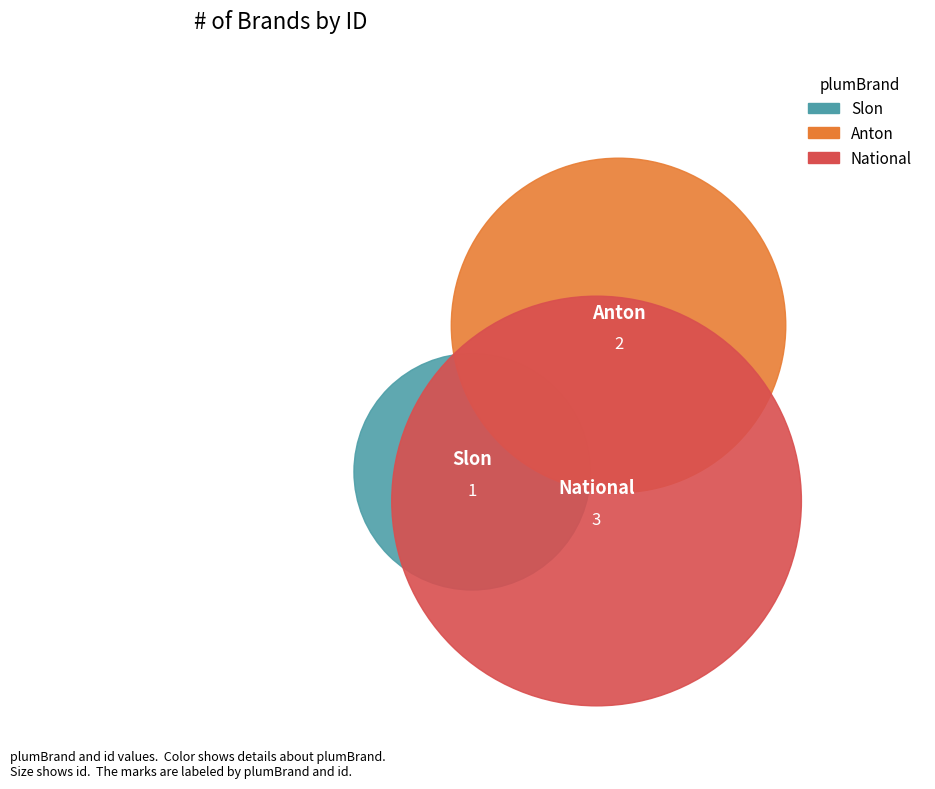

To the nearest percent, what is the combined percentage of National and Anton?

83%